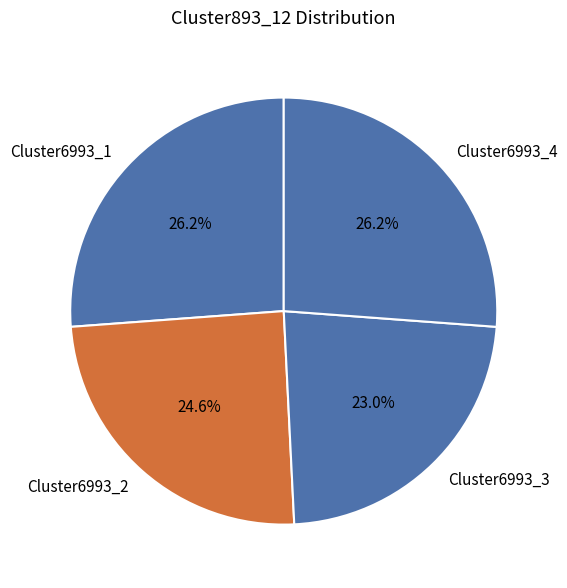

To the nearest percent, what is the difference between the largest and smallest slice percentages?

3%